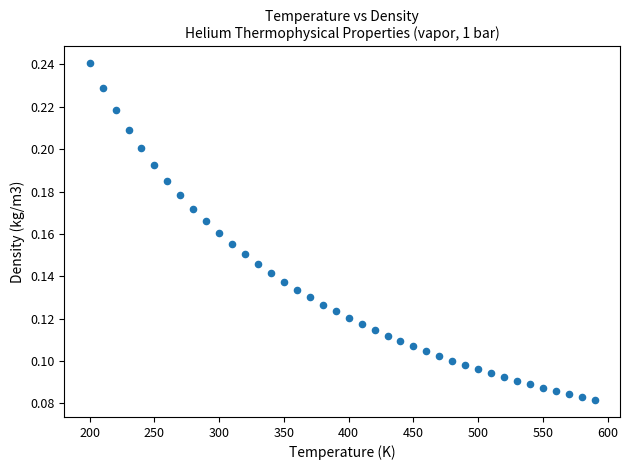

What is the range of X values (max minus min)?

390.0